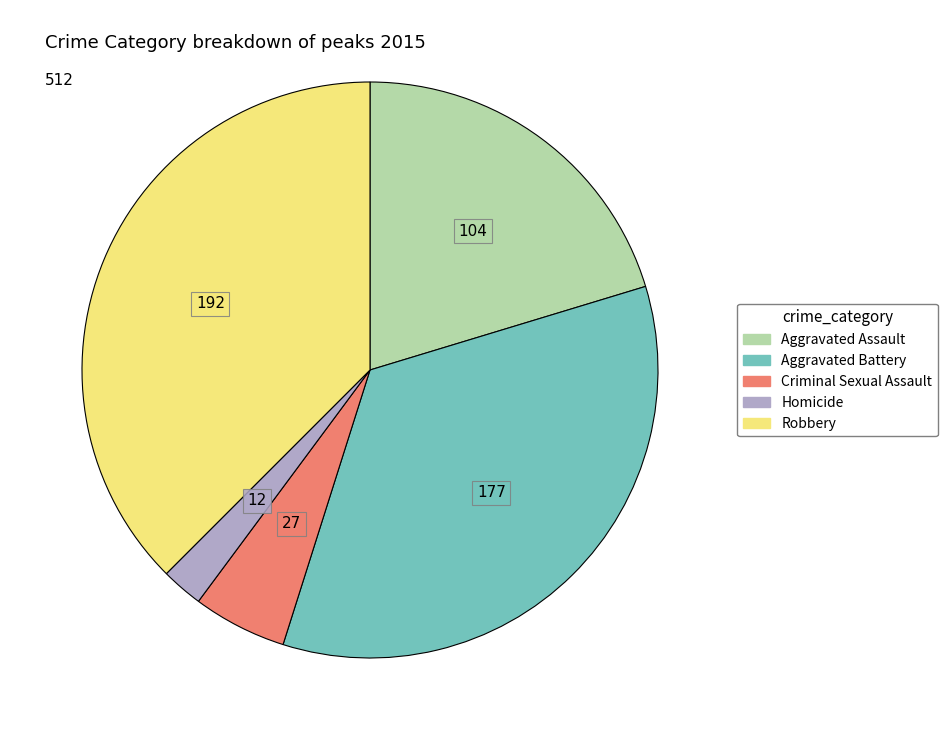

Rank the categories by value from highest to lowest.

Robbery, Aggravated Battery, Aggravated Assault, Criminal Sexual Assault, Homicide